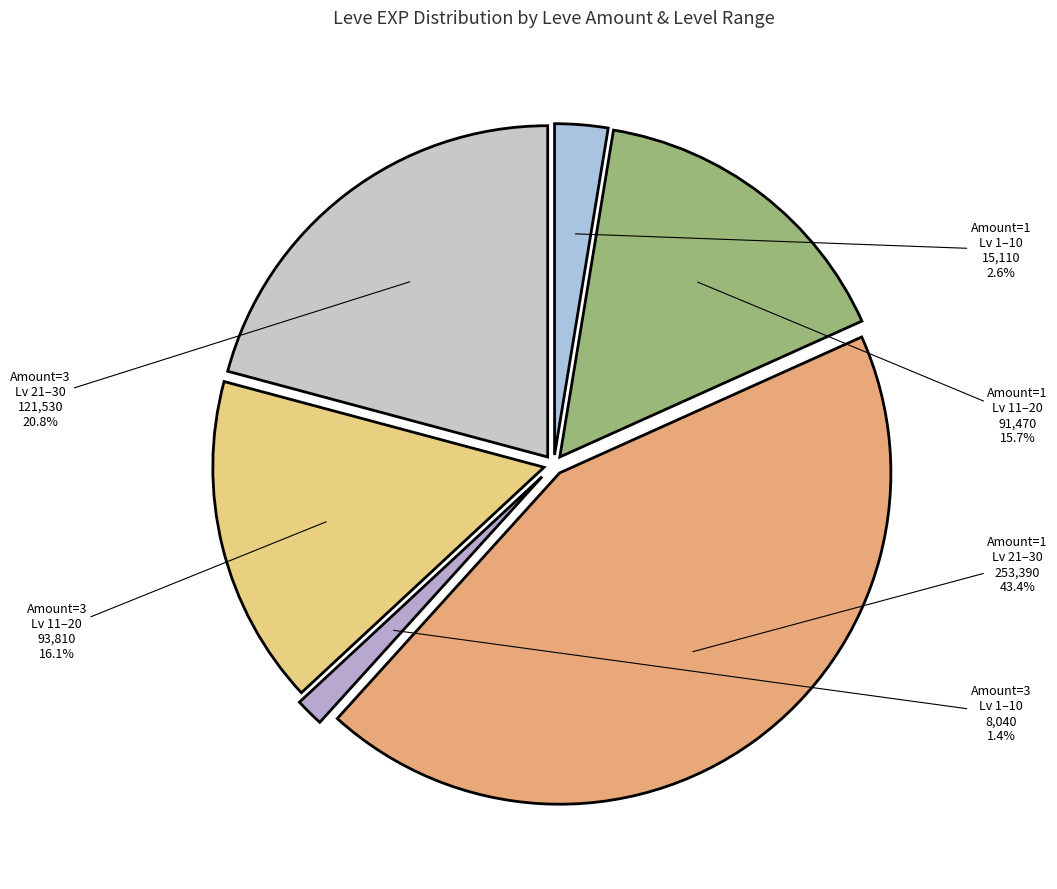

How many segments does this pie chart have?

6